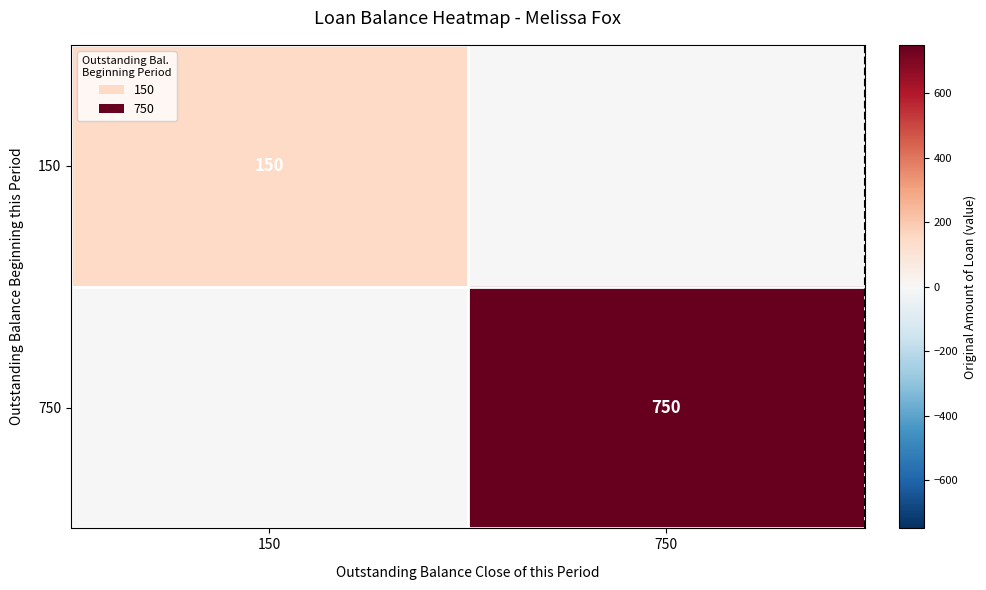

The 750 series shows 750 at 750. True or false?

True